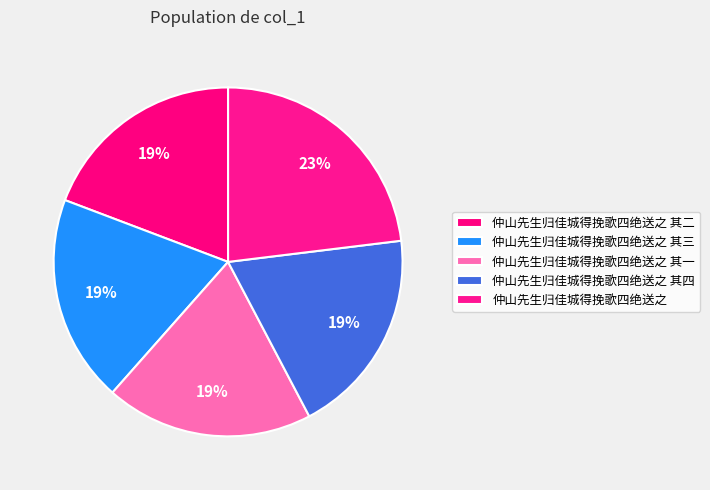

Does 仲山先生归佳城得挽歌四绝送之 其四 represent more than half of the total?

No